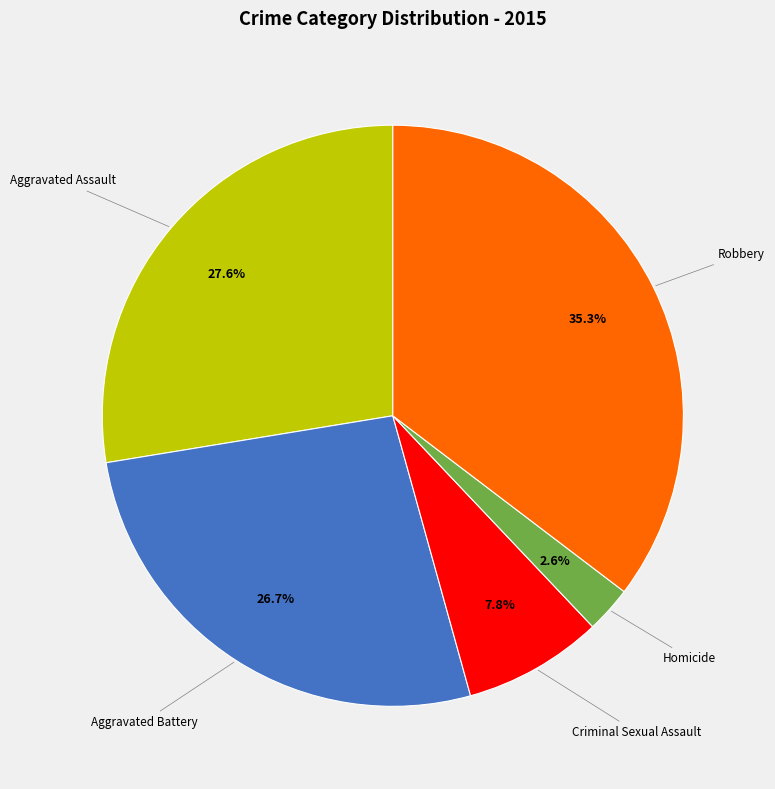

What is the largest slice in the pie chart?

Robbery